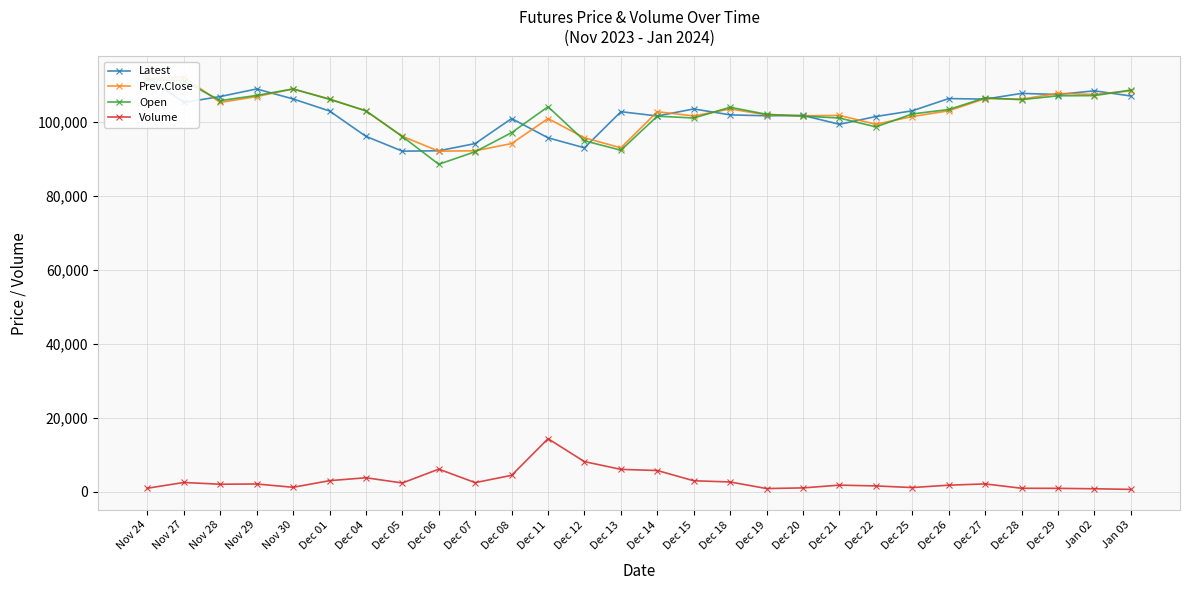

What is the sum of all Latest values?

2864900